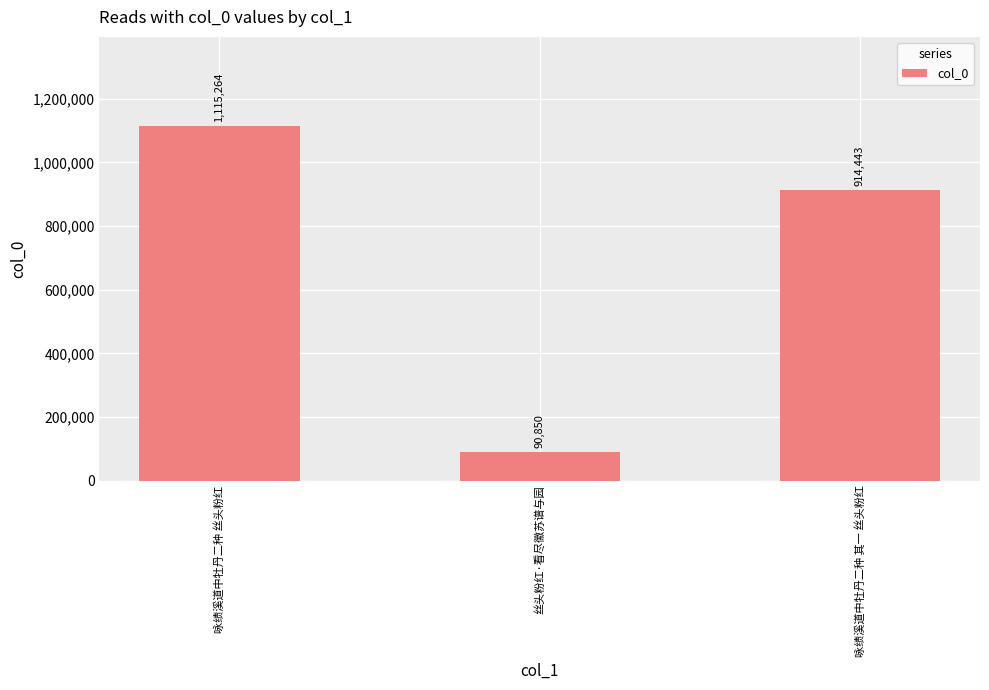

True or false: the data shows 914443 at 咏绩溪道中牡丹二种 其一 丝头粉红.

True